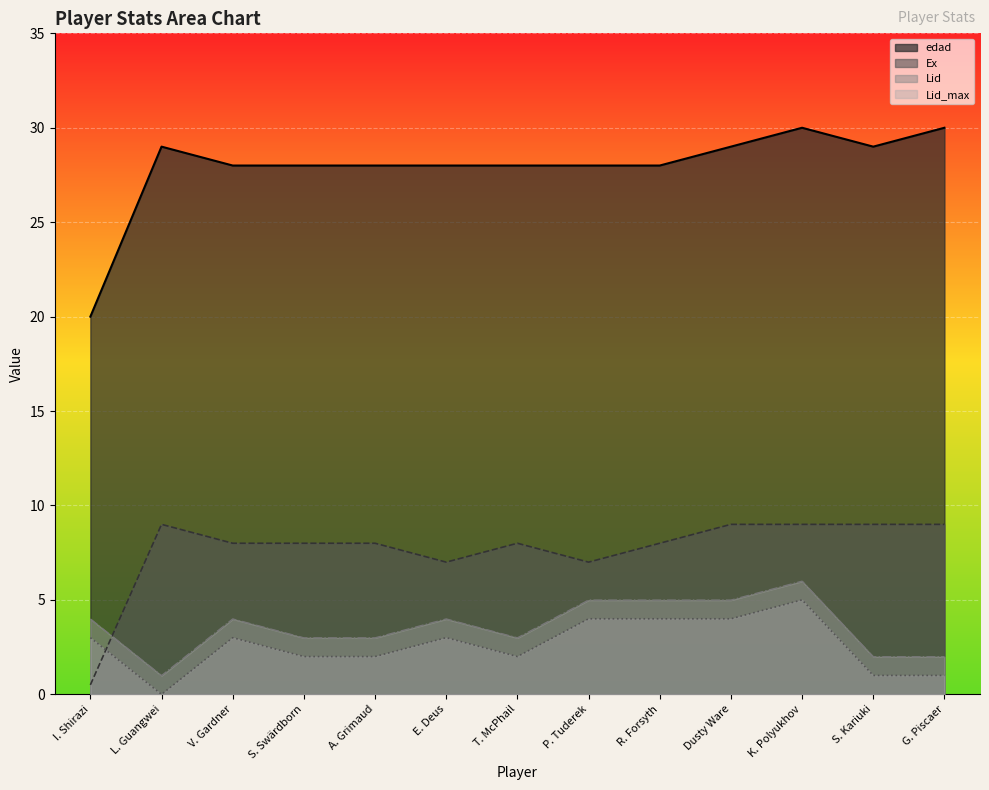

Reading left to right, extract all data points from this chart.

edad: I. Shirazi=20.0	L. Guangwei=29.0	V. Gardner=28.0	S. Swärdborn=28.0	A. Grimaud=28.0	E. Deus=28.0	T. McPhail=28.0	P. Tuderek=28.0	R. Forsyth=28.0	Dusty Ware=29.0	K. Polyukhov=30.0	S. Kariuki=29.0	G. Piscaer=30.0
Lid: I. Shirazi=3.0	L. Guangwei=0.0	V. Gardner=3.0	S. Swärdborn=2.0	A. Grimaud=2.0	E. Deus=3.0	T. McPhail=2.0	P. Tuderek=4.0	R. Forsyth=4.0	Dusty Ware=4.0	K. Polyukhov=5.0	S. Kariuki=1.0	G. Piscaer=1.0
Lid_max: I. Shirazi=4.0	L. Guangwei=1.0	V. Gardner=4.0	S. Swärdborn=3.0	A. Grimaud=3.0	E. Deus=4.0	T. McPhail=3.0	P. Tuderek=5.0	R. Forsyth=5.0	Dusty Ware=5.0	K. Polyukhov=6.0	S. Kariuki=2.0	G. Piscaer=2.0
Ex: I. Shirazi=0.5	L. Guangwei=9.0	V. Gardner=8.0	S. Swärdborn=8.0	A. Grimaud=8.0	E. Deus=7.0	T. McPhail=8.0	P. Tuderek=7.0	R. Forsyth=8.0	Dusty Ware=9.0	K. Polyukhov=9.0	S. Kariuki=9.0	G. Piscaer=9.0